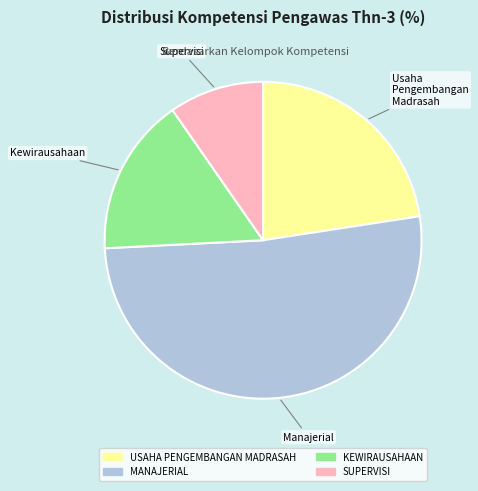

Which has a higher value, USAHA PENGEMBANGAN MADRASAH or MANAJERIAL?

MANAJERIAL